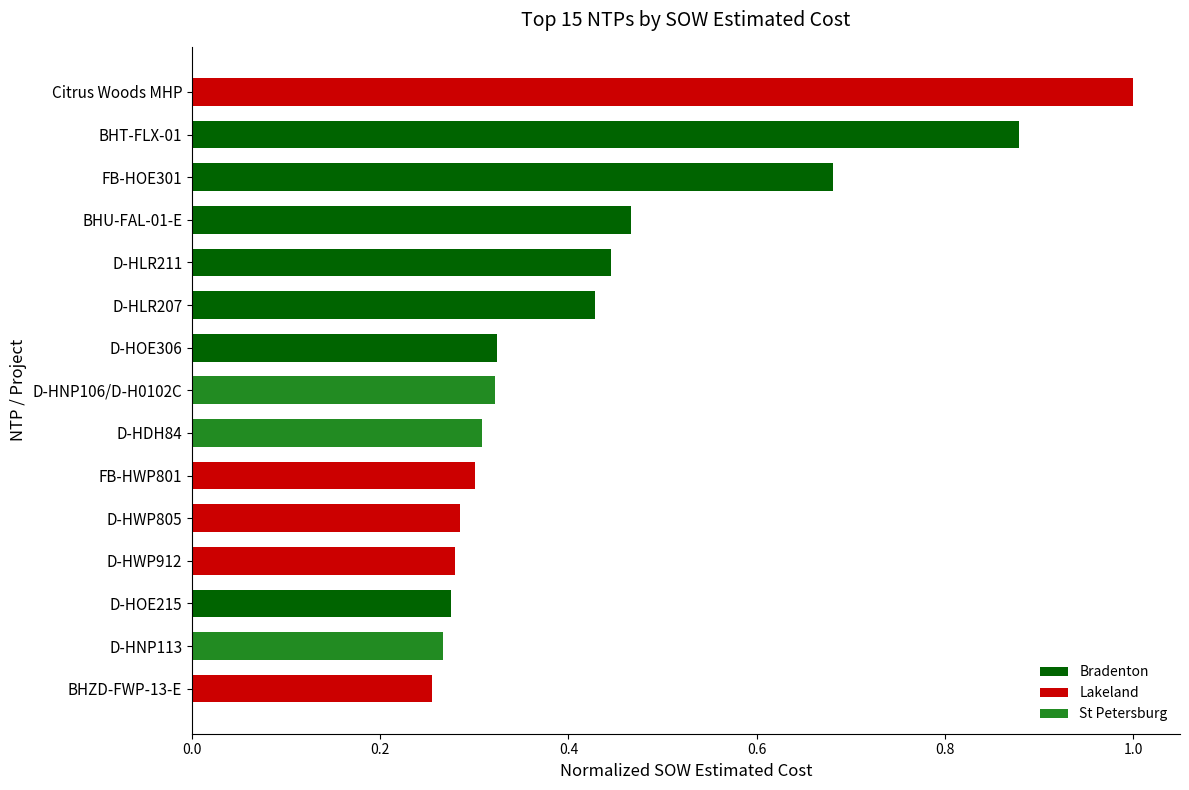

Between BHZD-FWP-13-E and FB-HWP801, which is larger?

FB-HWP801